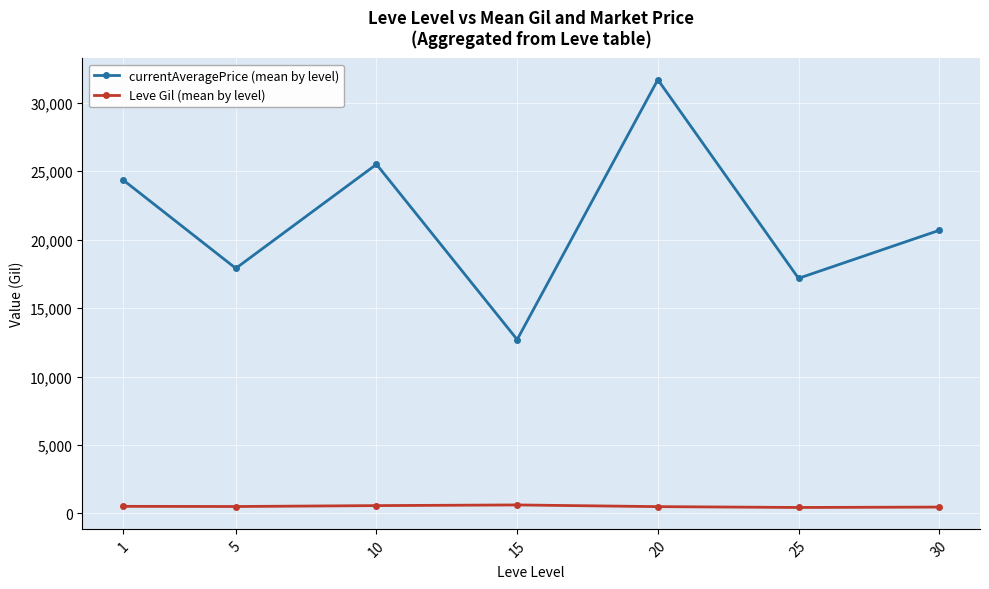

Rank the series by their maximum value, from lowest to highest.

Leve Gil (mean by level), currentAveragePrice (mean by level)